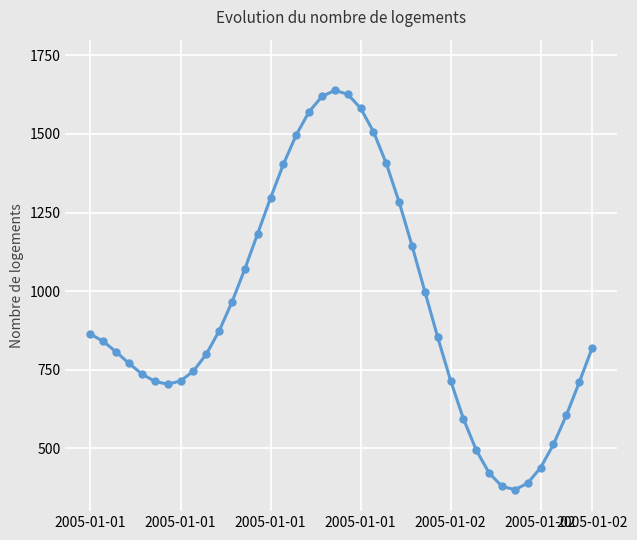

What is the sum of all values?

37653.3